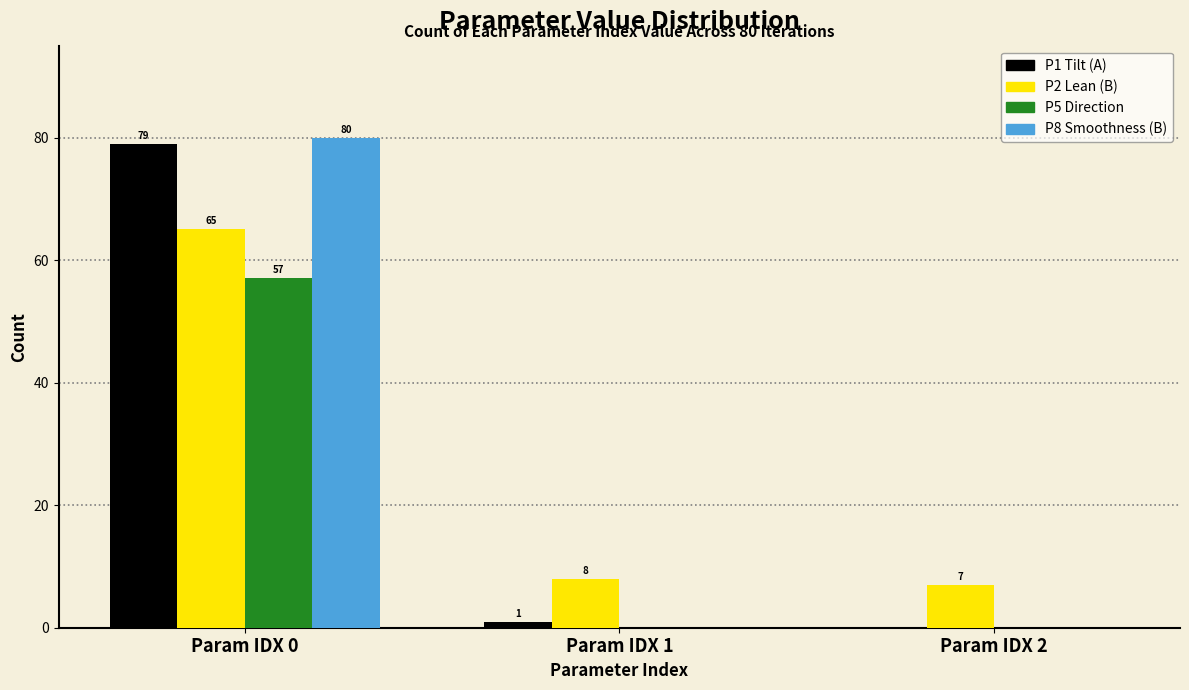

Reading left to right, transcribe all the data shown in this chart.

P1 Tilt (A): Param IDX 0=79	Param IDX 1=1	Param IDX 2=0
P2 Lean (B): Param IDX 0=65	Param IDX 1=8	Param IDX 2=7
P5 Direction: Param IDX 0=57	Param IDX 1=0	Param IDX 2=0
P8 Smoothness (B): Param IDX 0=80	Param IDX 1=0	Param IDX 2=0